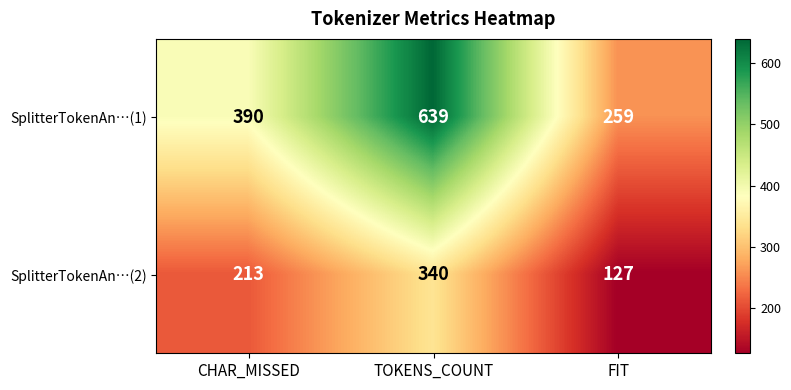

Reading right to left, what are all the values shown in this chart?

SplitterTokenAn…(1): 259	639	390
SplitterTokenAn…(2): 127	340	213